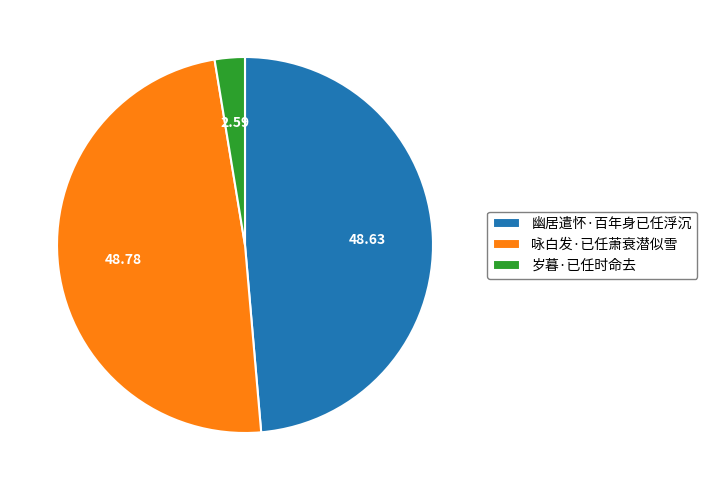

What is the smallest slice in the pie chart?

岁暮·已任时命去